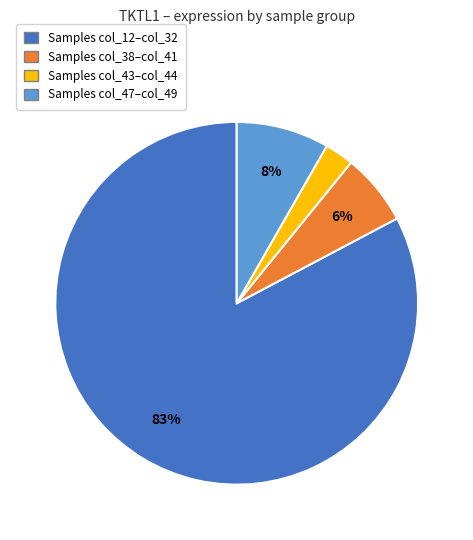

Is there any slice that represents more than half of the pie?

Yes